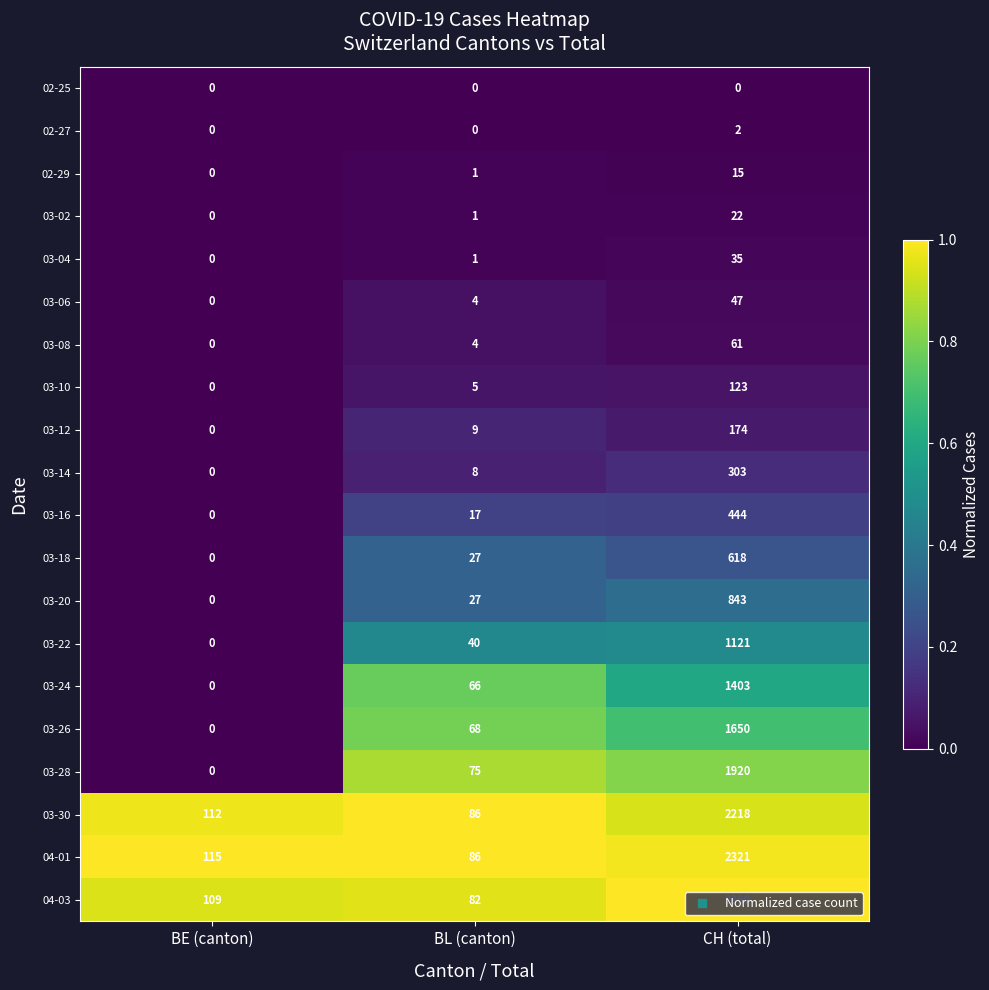

Which category has the lowest value in the 03-30 series?

BL (canton)